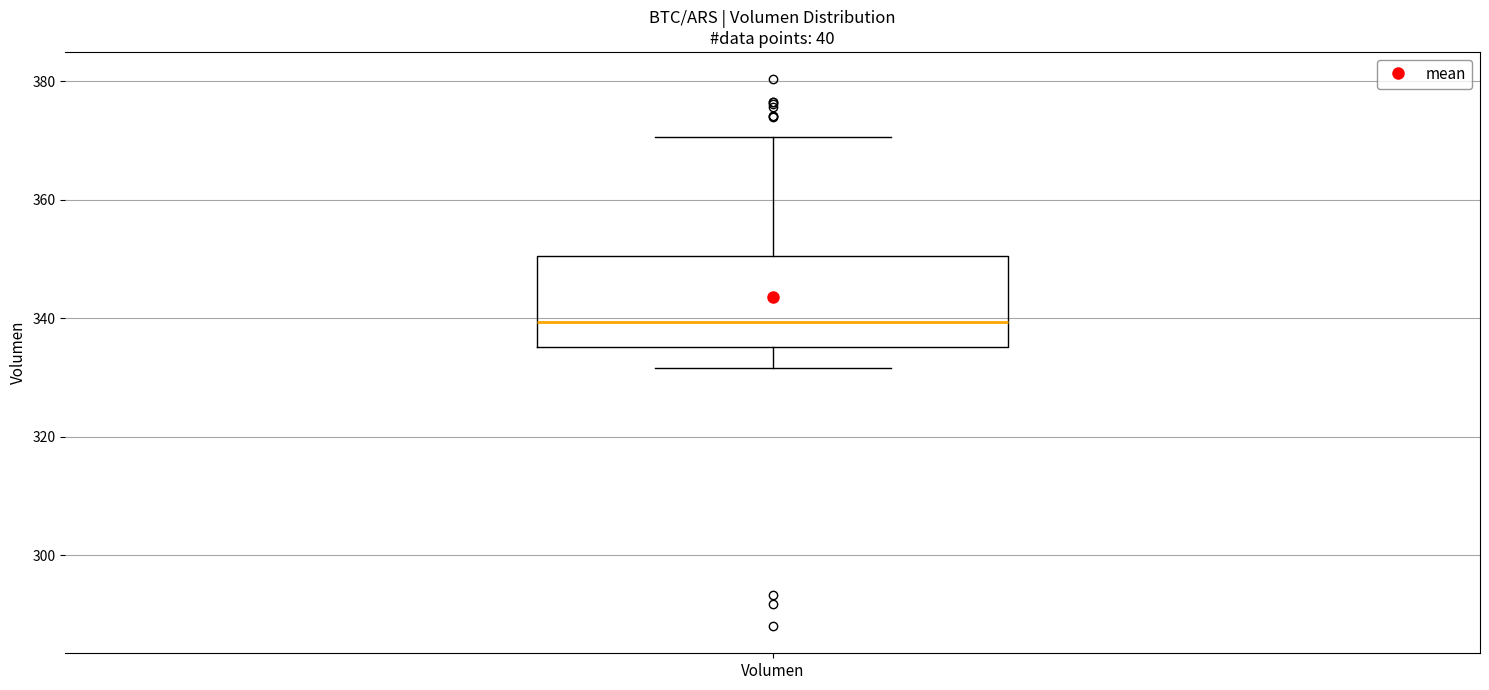

Where does the upper whisker of the box for Volumen end on the y-axis? The values are not printed on the chart, so give them approximately, as read against the axis.

370